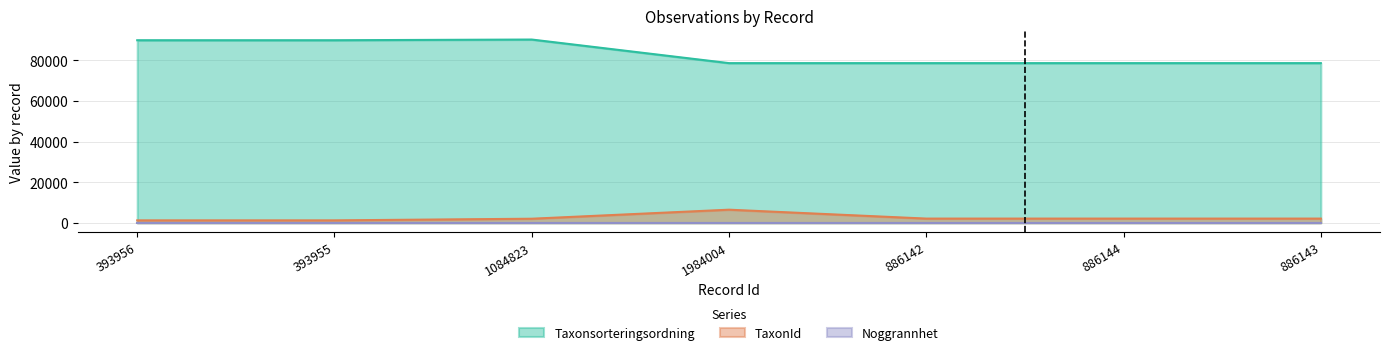

True or false: TaxonId and Taxonsorteringsordning intersect in this chart.

False